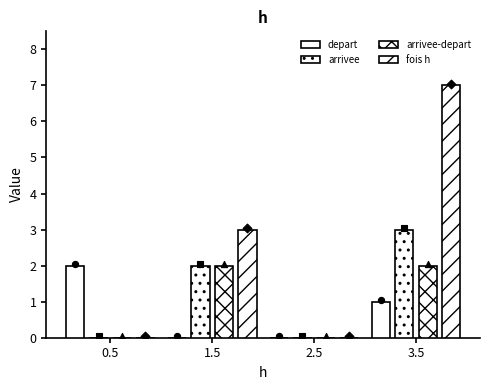

Is the value of fois h at 3.5 greater than the value of arrivee at 3.5?

Yes